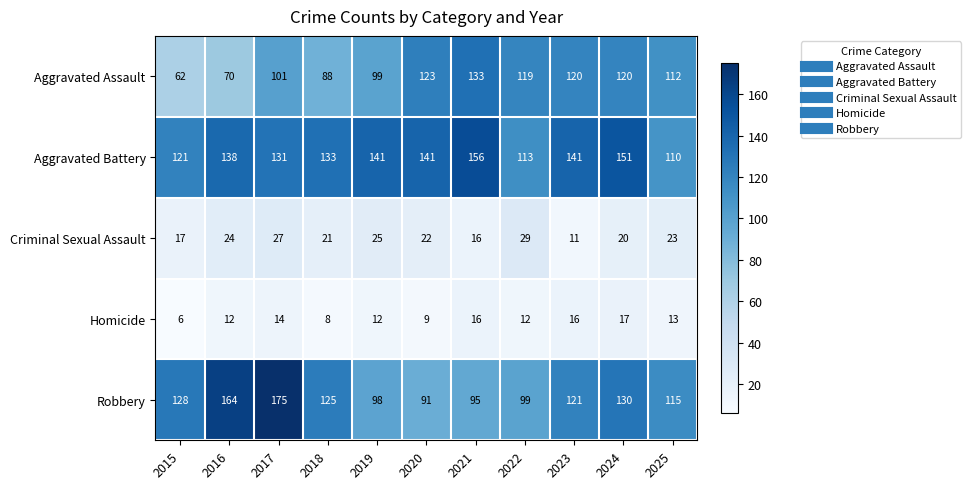

At 2018, list the series in order from smallest to largest.

Homicide, Criminal Sexual Assault, Aggravated Assault, Robbery, Aggravated Battery